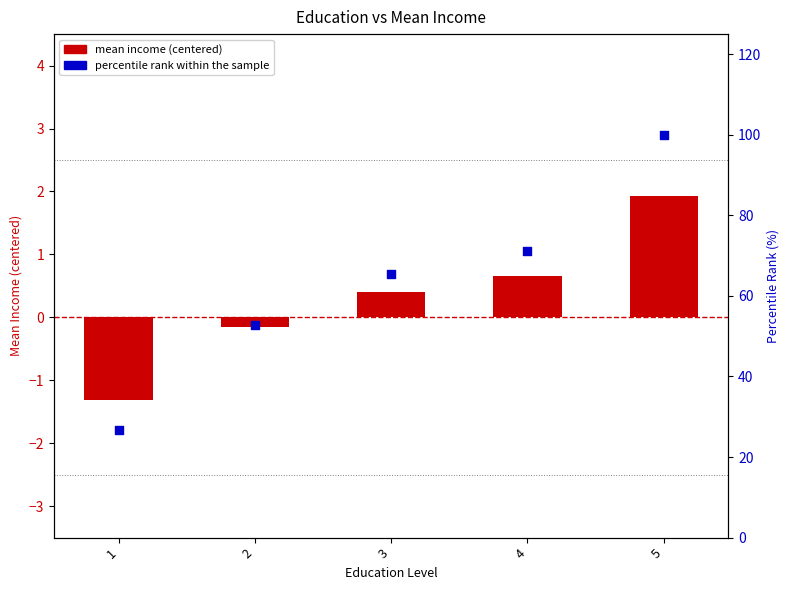

What are all the series names shown in the legend?

mean income (centered), percentile rank